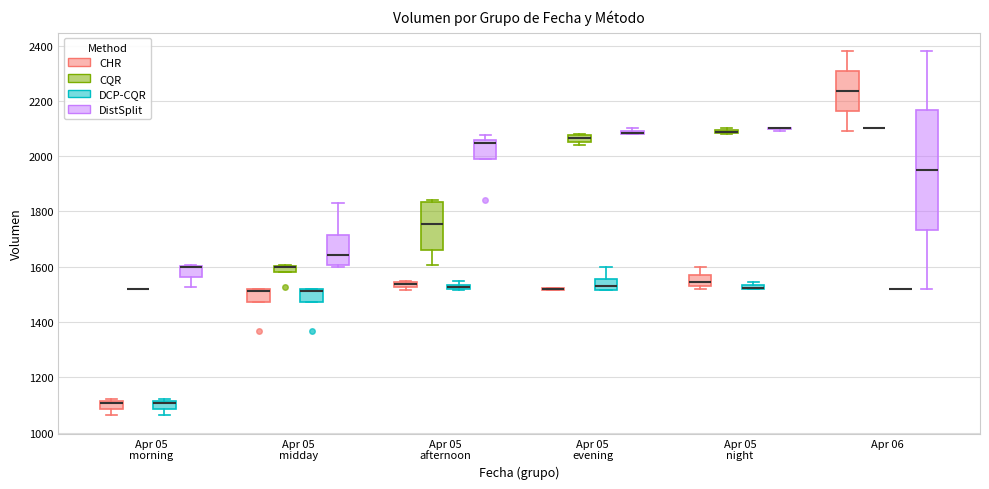

Where is the lower edge of the box for Apr 05 midday (DCP-CQR) on the y-axis? The values are not printed on the chart, so give them approximately, as read against the axis.

1480